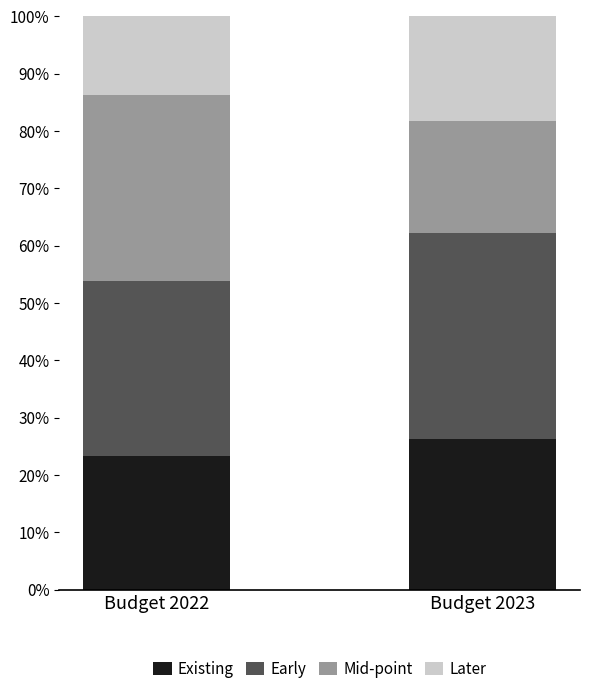

Does the chart contain any negative values?

No